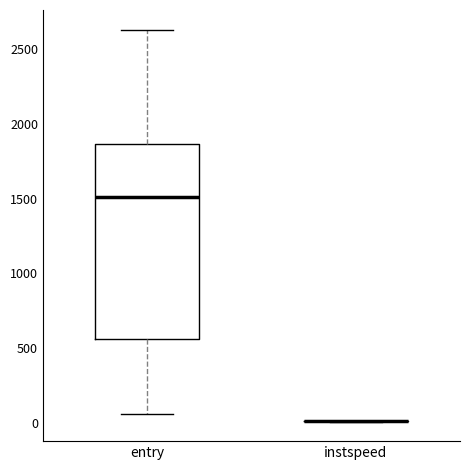

Reading left to right, transcribe this box plot: for each box, give where its median line is, the range the box spans, and where its two whiskers end, as read against the y-axis. The values are not printed on the chart, so give them approximately, as read against the axis.

entry: median 1500, box 550 to 1850, whiskers 50 to 2650
instspeed: box collapsed to a line at 0, whiskers 0 to 0